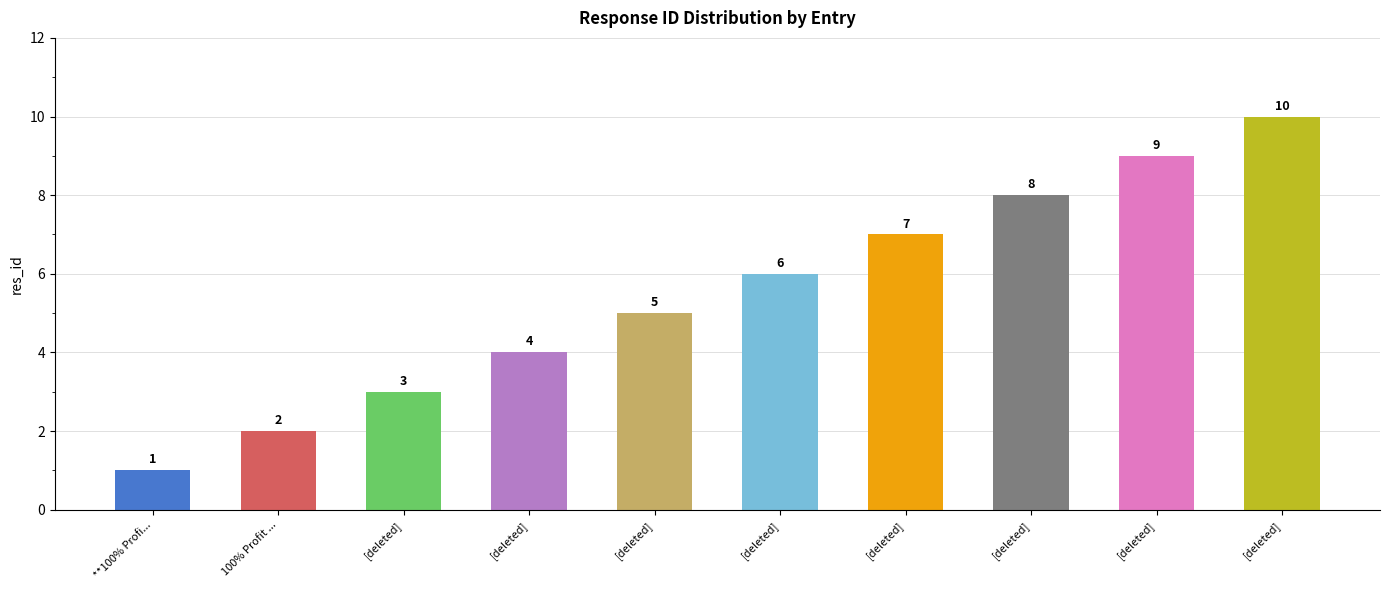

How many data points are above 6?

4